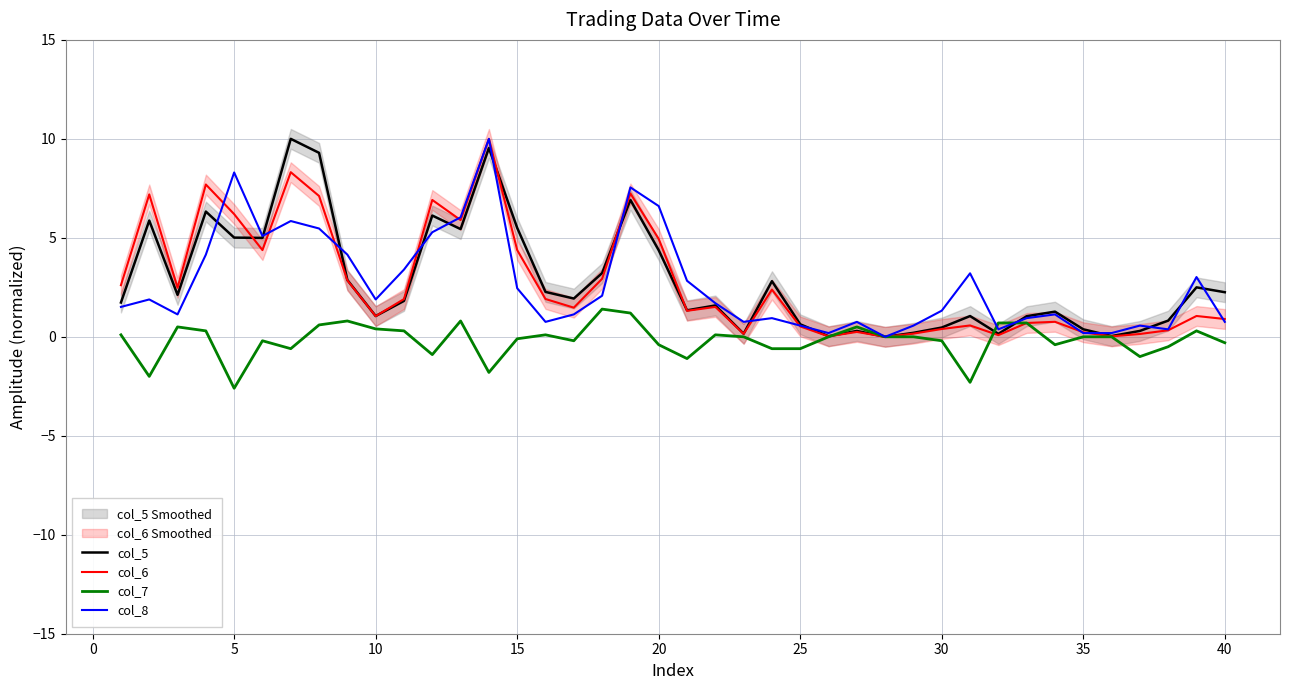

The value of col_6 at 20 is 4.9. True or false?

True